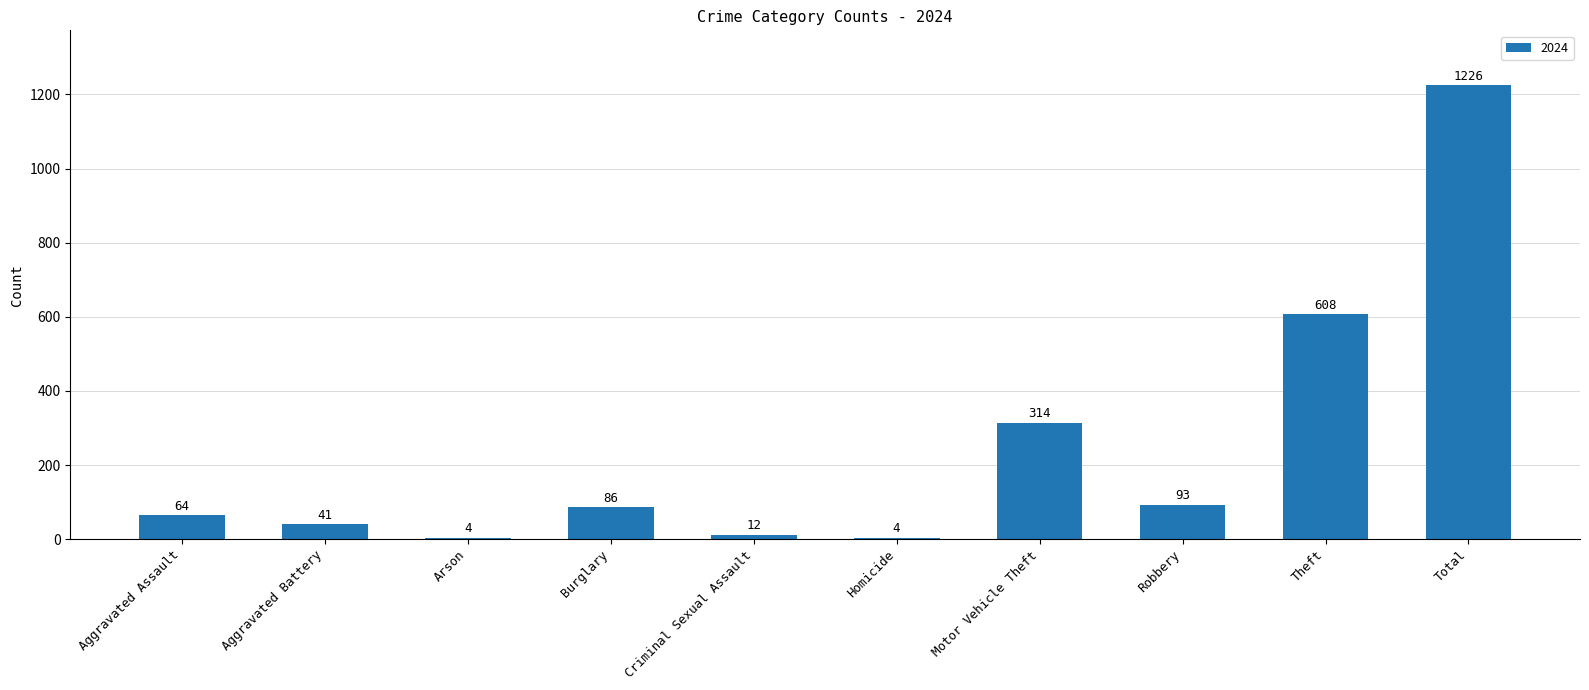

How many categories are shown in the chart?

10